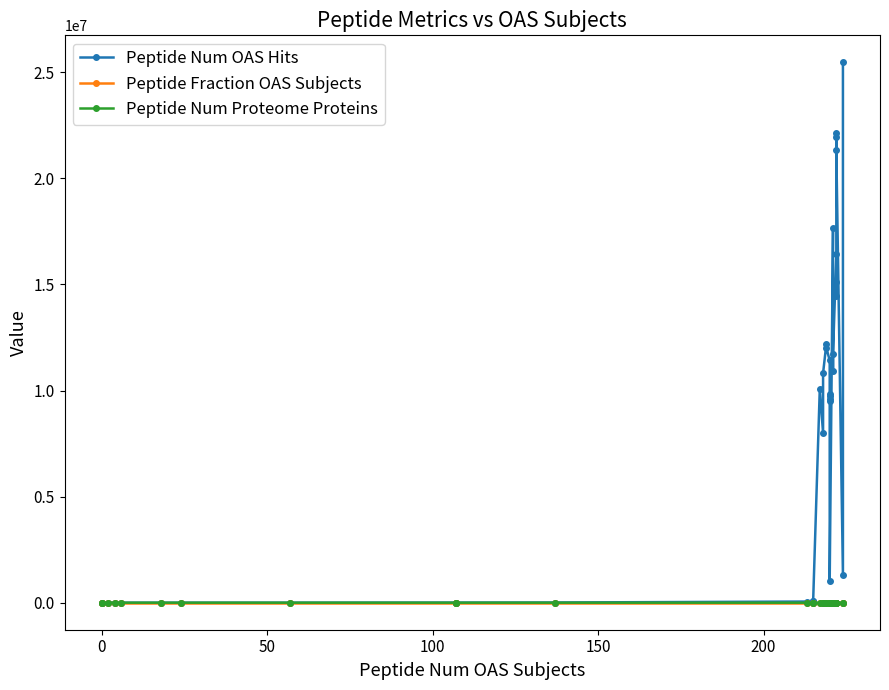

Is it true that Peptide Fraction OAS Subjects equals 1.4 at 16?

False